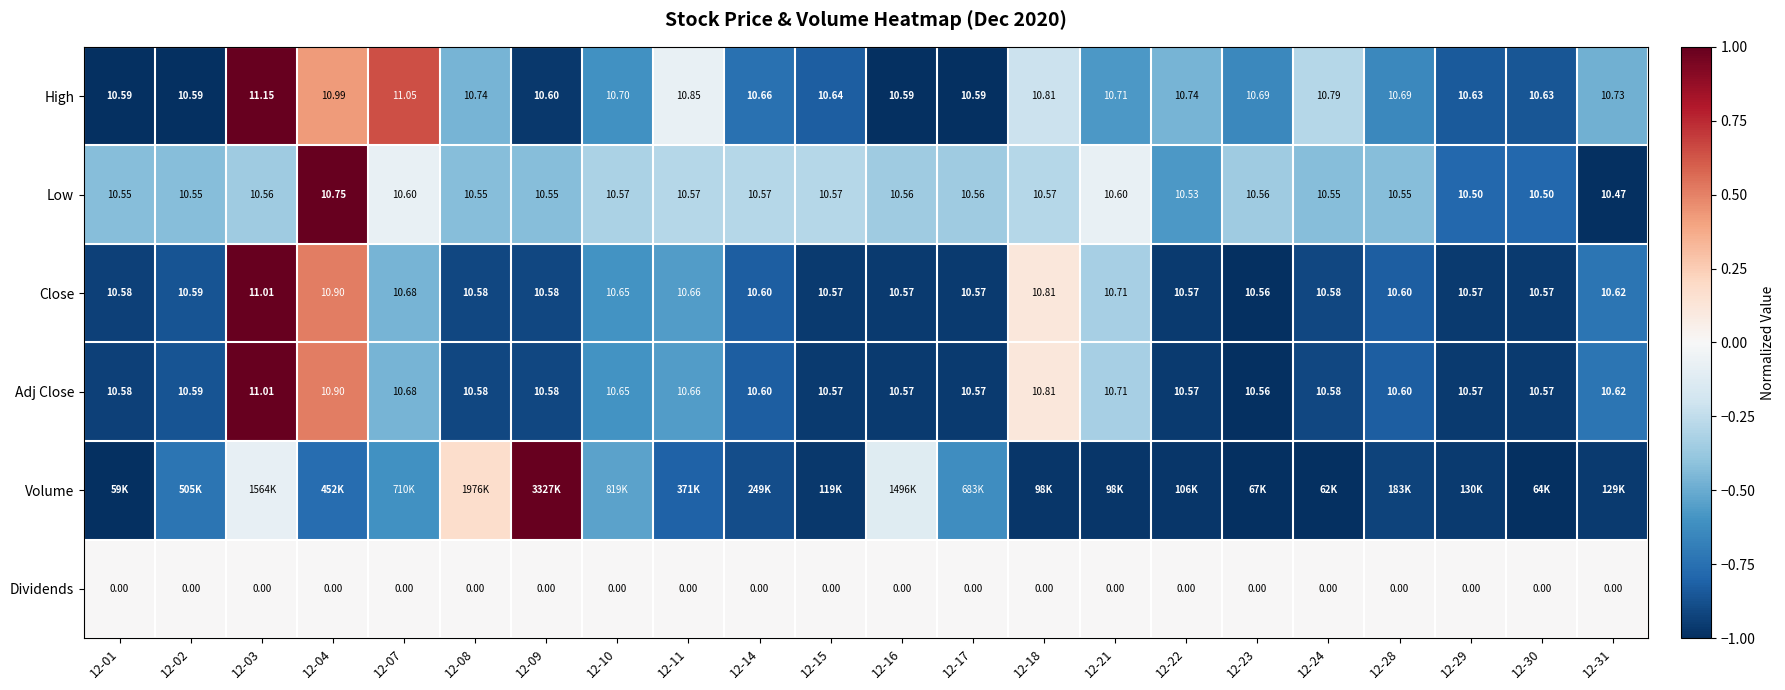

List the labels in order of Volume value, largest first.

12-09, 12-08, 12-03, 12-16, 12-10, 12-07, 12-17, 12-02, 12-04, 12-11, 12-14, 12-28, 12-29, 12-31, 12-15, 12-22, 12-21, 12-18, 12-23, 12-30, 12-24, 12-01